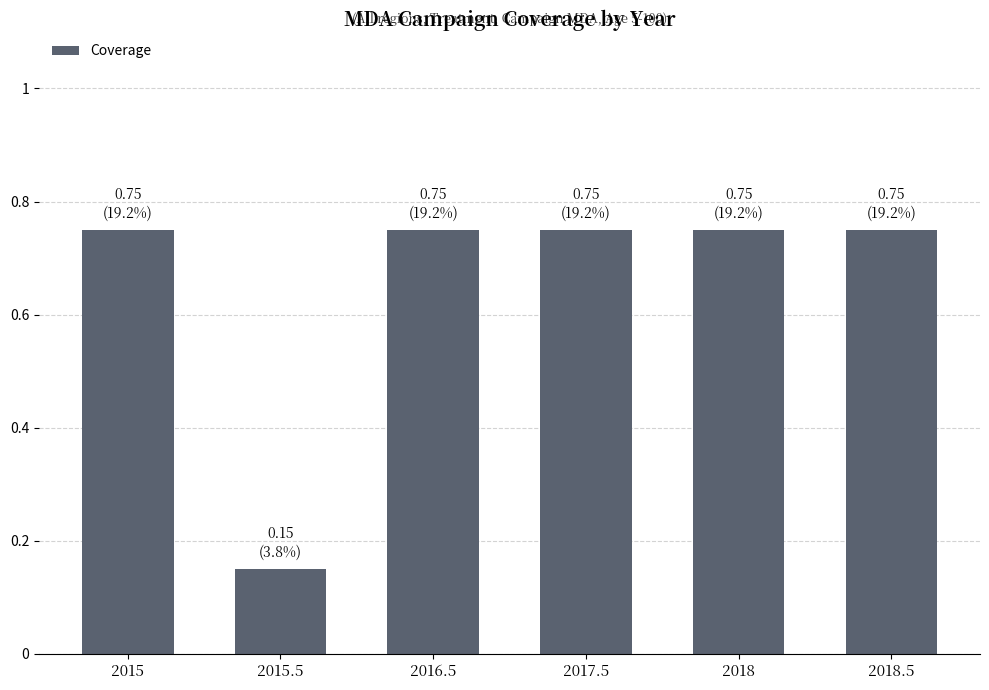

What is the label of the 6th bar from the right?

2015